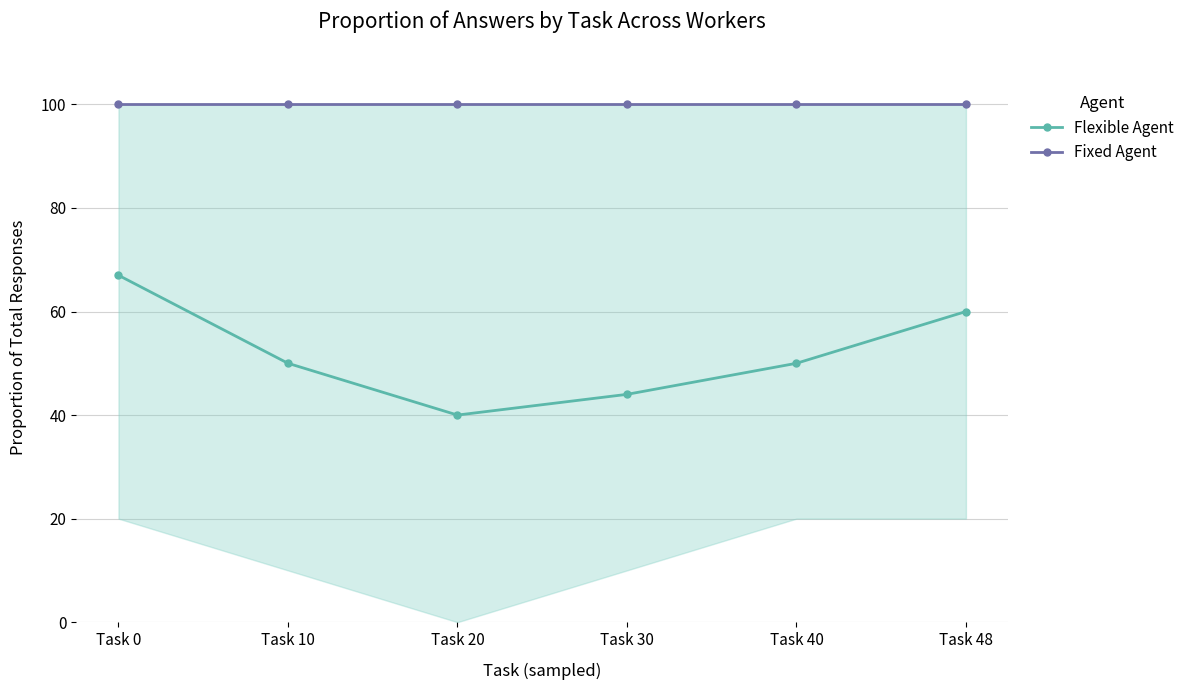

Does the chart display data point markers on the line(s)?

Yes